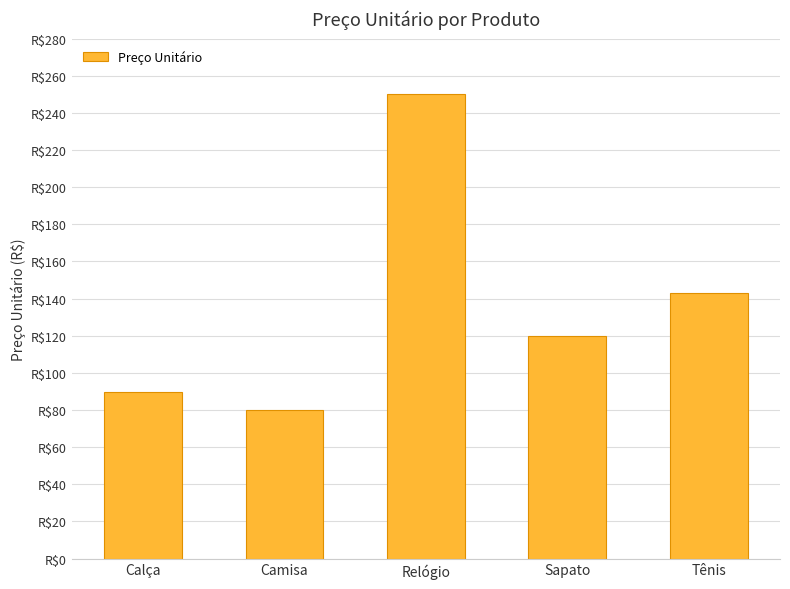

Reading left to right, transcribe all the data shown in this chart.

Calça=89.9	Camisa=79.9	Relógio=250.0	Sapato=120.0	Tênis=143.0